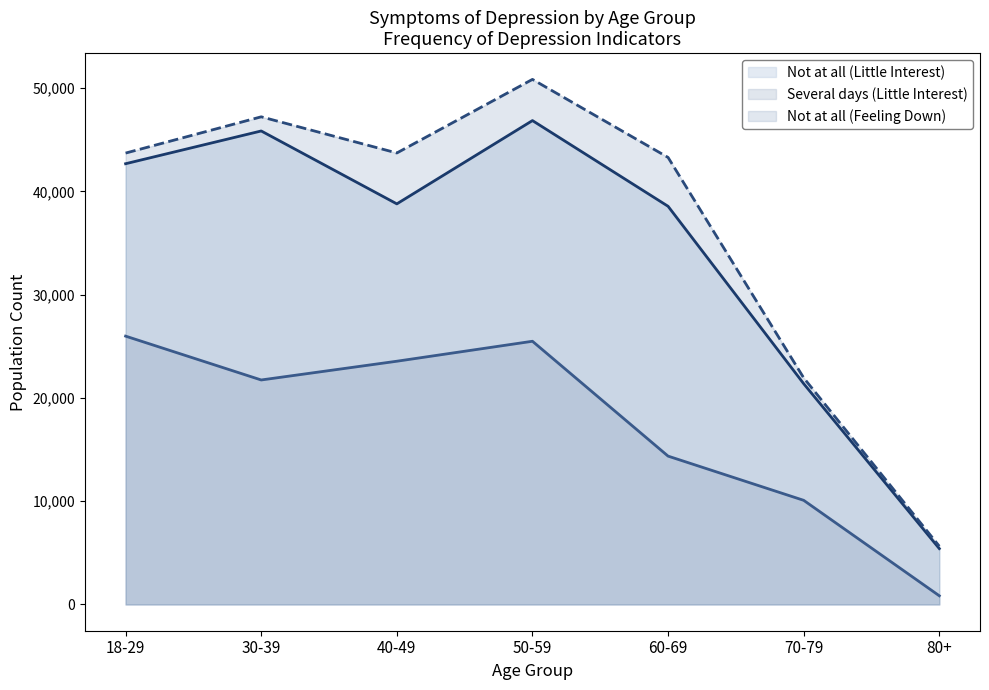

How many values in the Not at all (Feeling Down) series are below 43712?

3